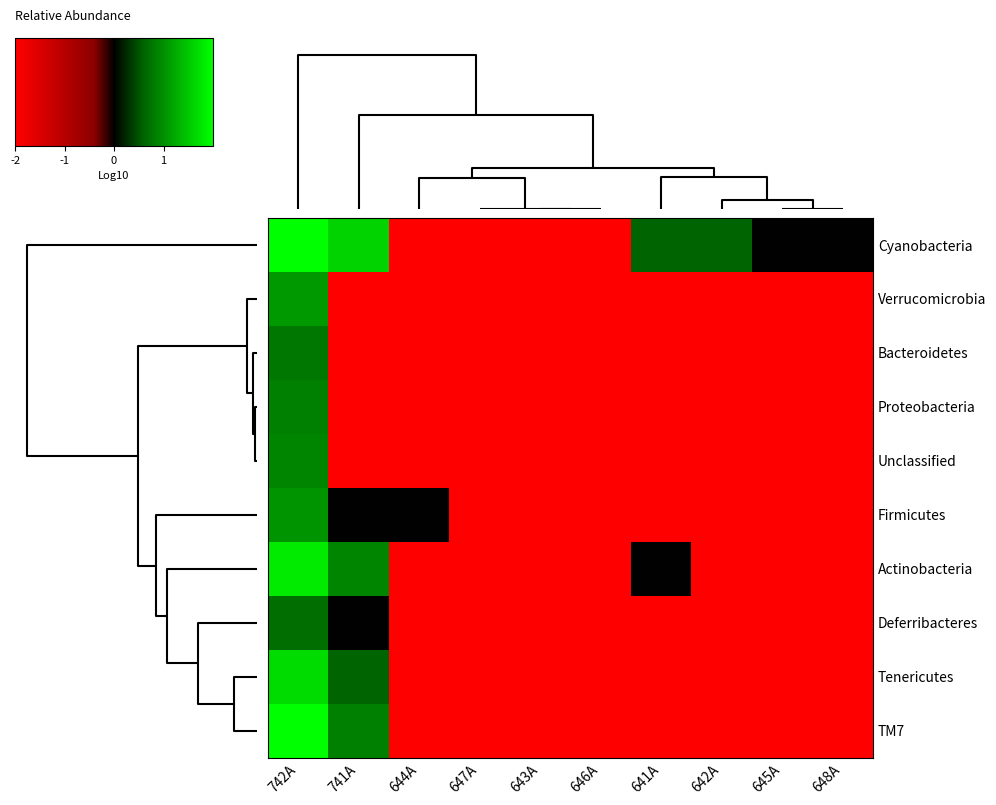

Reading right to left, transcribe all the data shown in this chart.

Cyanobacteria: 648A=0.0	645A=0.0	642A=0.6	641A=0.6	646A=-2.0	643A=-2.0	647A=-2.0	644A=-2.0	741A=1.6	742A=3.1
Verrucomicrobia: 648A=-2.0	645A=-2.0	642A=-2.0	641A=-2.0	646A=-2.0	643A=-2.0	647A=-2.0	644A=-2.0	741A=-2.0	742A=1.1
Bacteroidetes: 648A=-2.0	645A=-2.0	642A=-2.0	641A=-2.0	646A=-2.0	643A=-2.0	647A=-2.0	644A=-2.0	741A=-2.0	742A=0.8
Proteobacteria: 648A=-2.0	645A=-2.0	642A=-2.0	641A=-2.0	646A=-2.0	643A=-2.0	647A=-2.0	644A=-2.0	741A=-2.0	742A=0.8
Unclassified: 648A=-2.0	645A=-2.0	642A=-2.0	641A=-2.0	646A=-2.0	643A=-2.0	647A=-2.0	644A=-2.0	741A=-2.0	742A=0.9
Firmicutes: 648A=-2.0	645A=-2.0	642A=-2.0	641A=-2.0	646A=-2.0	643A=-2.0	647A=-2.0	644A=0.0	741A=0.0	742A=1.0
Actinobacteria: 648A=-2.0	645A=-2.0	642A=-2.0	641A=0.0	646A=-2.0	643A=-2.0	647A=-2.0	644A=-2.0	741A=0.9	742A=1.8
Deferribacteres: 648A=-2.0	645A=-2.0	642A=-2.0	641A=-2.0	646A=-2.0	643A=-2.0	647A=-2.0	644A=-2.0	741A=0.0	742A=0.7
Tenericutes: 648A=-2.0	645A=-2.0	642A=-2.0	641A=-2.0	646A=-2.0	643A=-2.0	647A=-2.0	644A=-2.0	741A=0.6	742A=1.7
TM7: 648A=-2.0	645A=-2.0	642A=-2.0	641A=-2.0	646A=-2.0	643A=-2.0	647A=-2.0	644A=-2.0	741A=0.8	742A=2.2